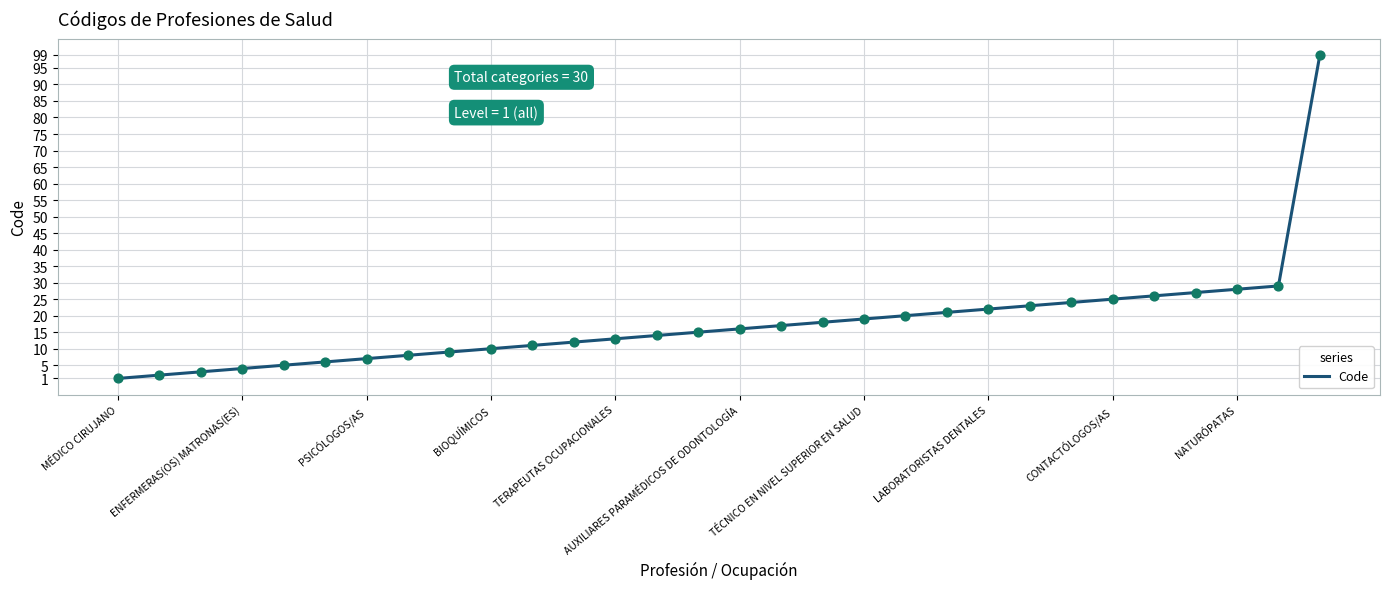

What is the difference between the maximum and minimum values?

98